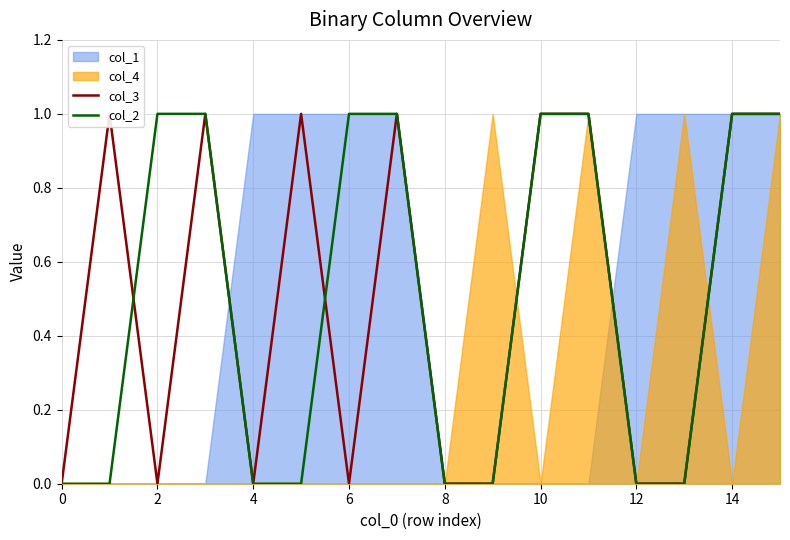

The value of col_2 at 10 is 1. True or false?

True